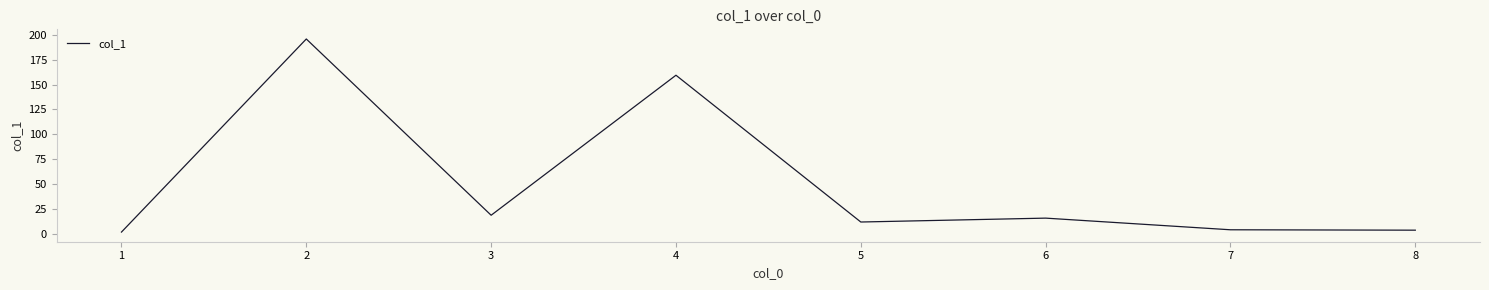

Where is the first local minimum?

3